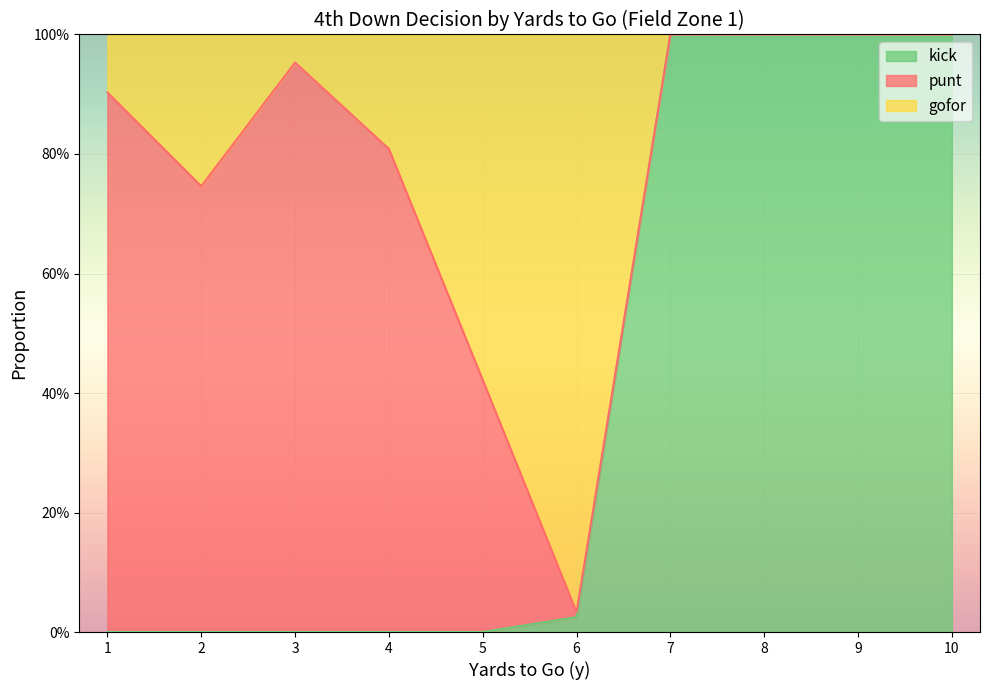

At 6, list the series in order from largest to smallest.

gofor, kick